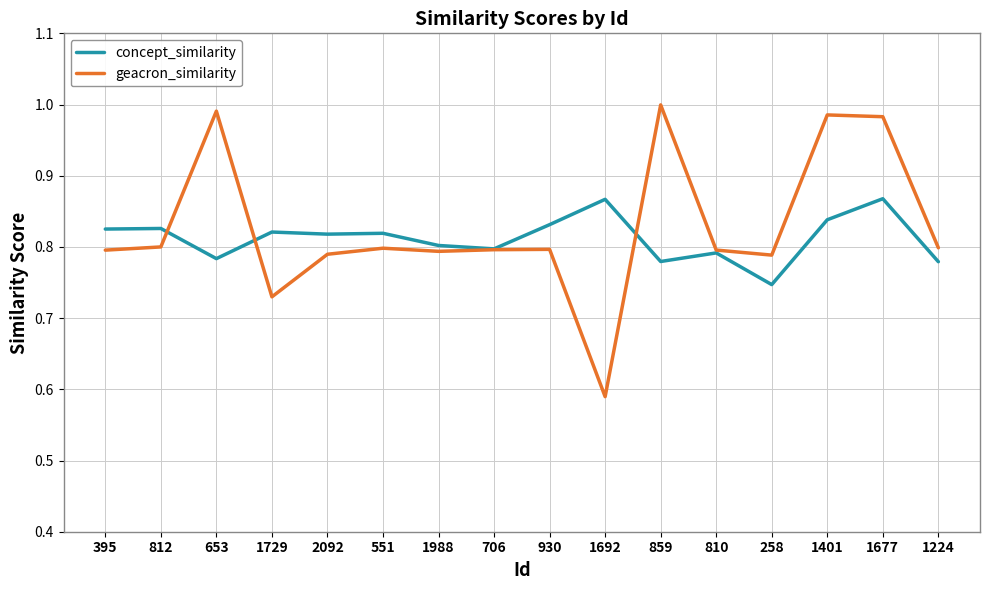

List the series in order of their peak value, highest first.

geacron_similarity, concept_similarity